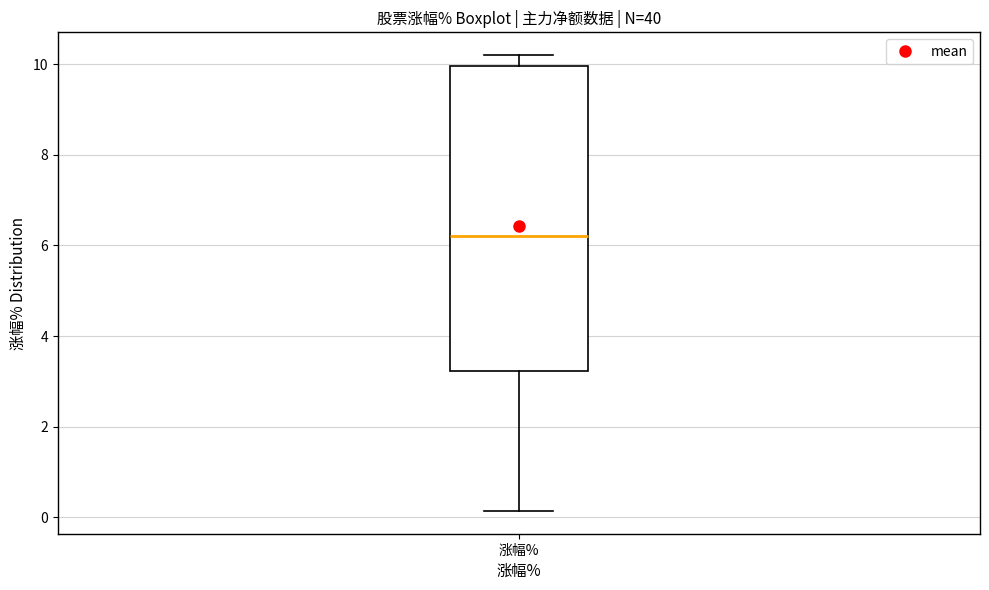

Transcribe this box plot: give where the median line is, the range the box spans, and where the two whiskers end, as read against the y-axis. The values are not printed on the chart, so give them approximately, as read against the axis.

median 6.2, box 3.2 to 10.0, whiskers 0.2 to 10.2